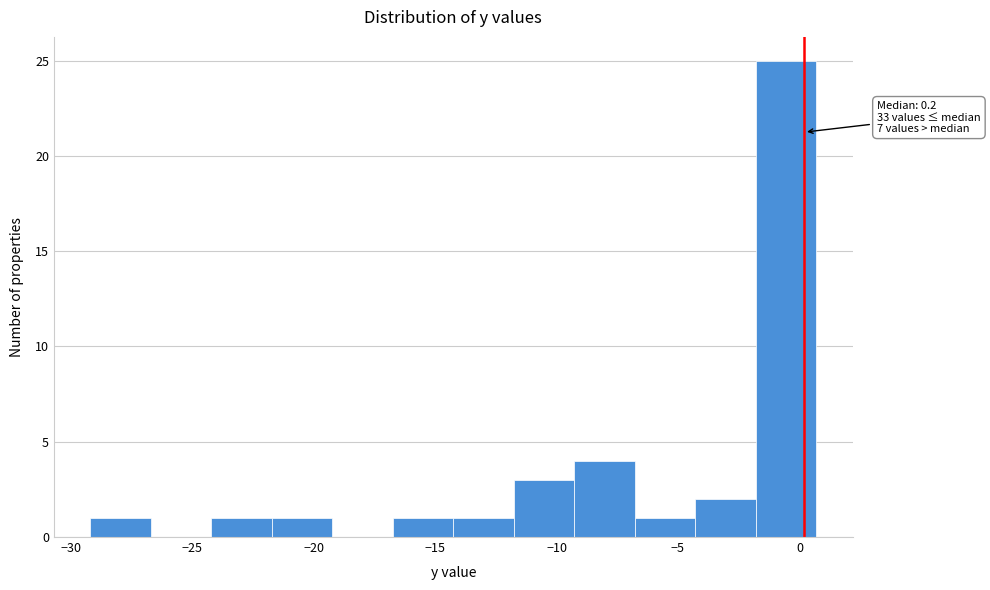

Which range on the x-axis has the tallest bar?

-2.0 to 0.5